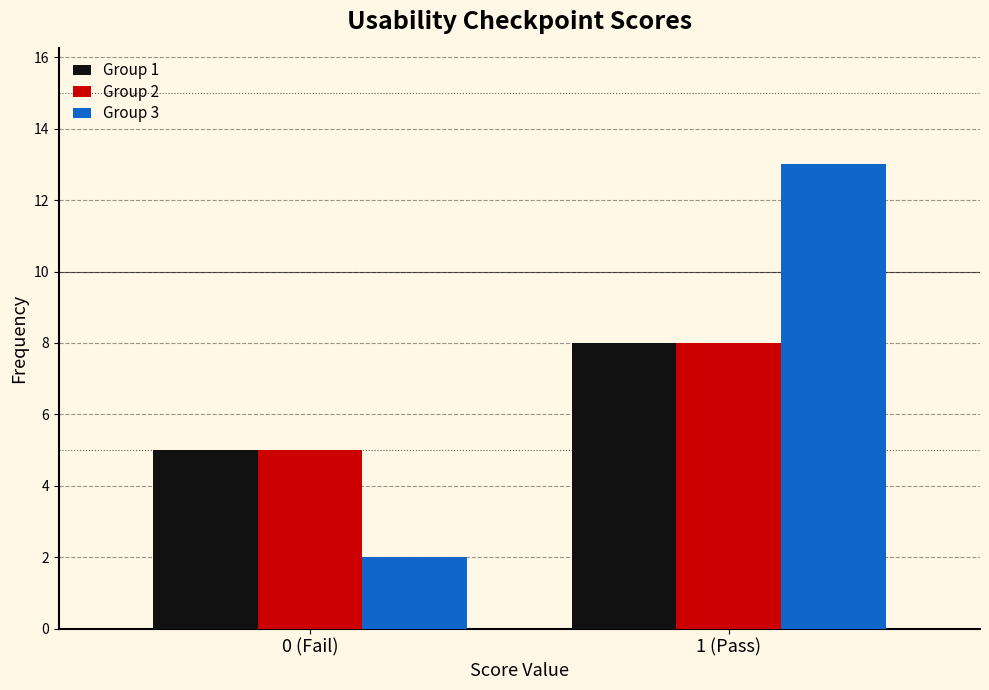

Reading right to left, extract all data points from this chart.

Group 1: 8	5
Group 2: 8	5
Group 3: 13	2